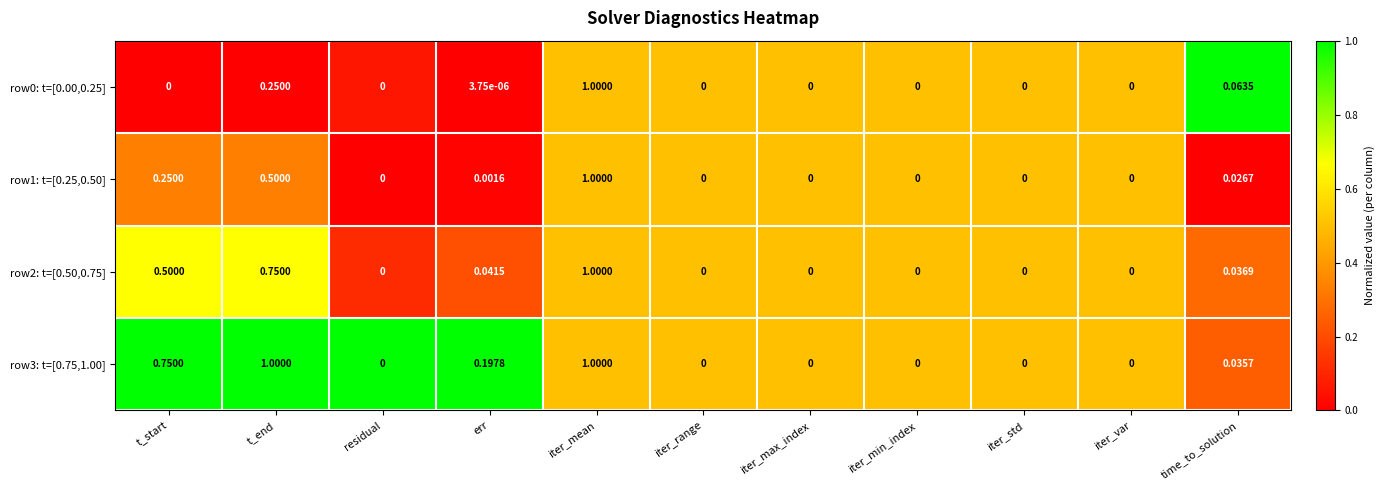

Is the value of row0: t=[0.00,0.25] at iter_max_index greater than the value of row3: t=[0.75,1.00] at err?

No